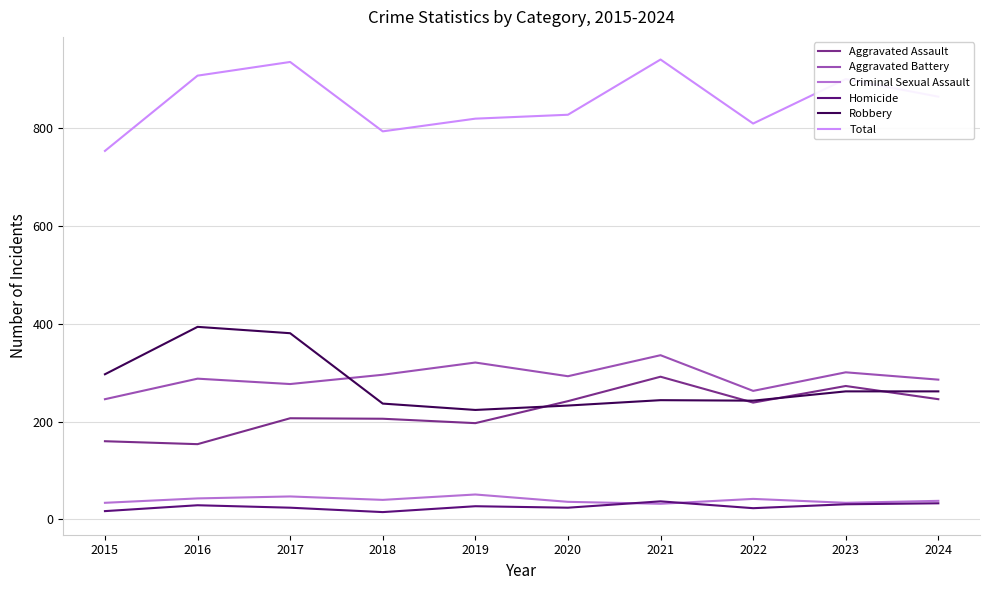

The value of Total at 2021 is 432. True or false?

False